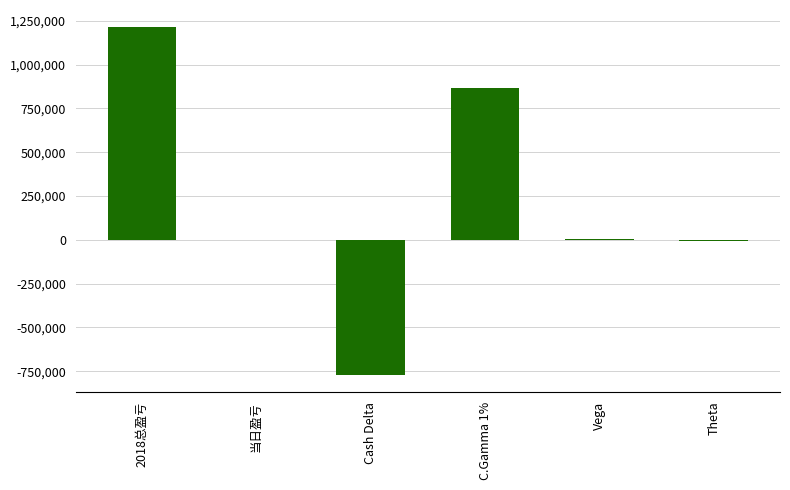

Where is the data nearest to the value 221631?

Vega